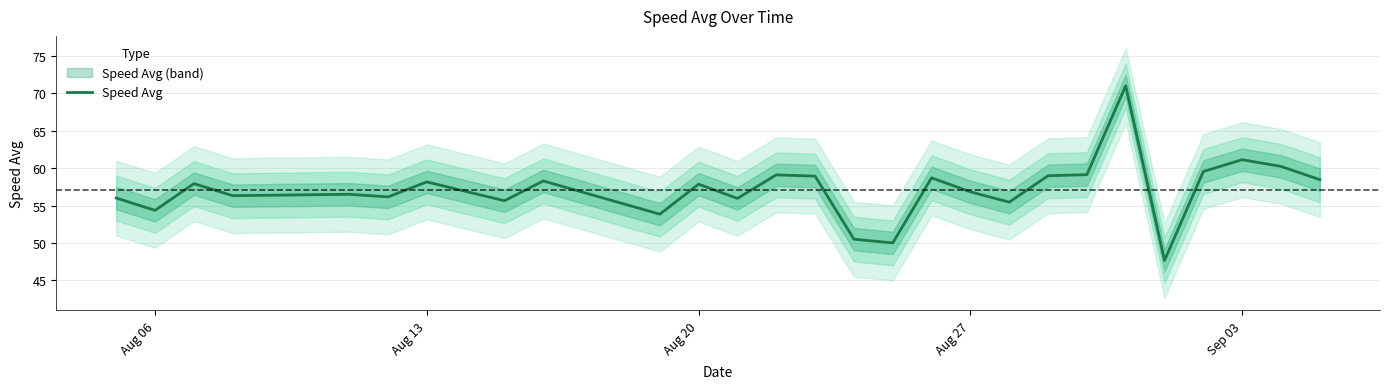

True or false: Speed Avg has a value of 56.8 at Aug 27.

True